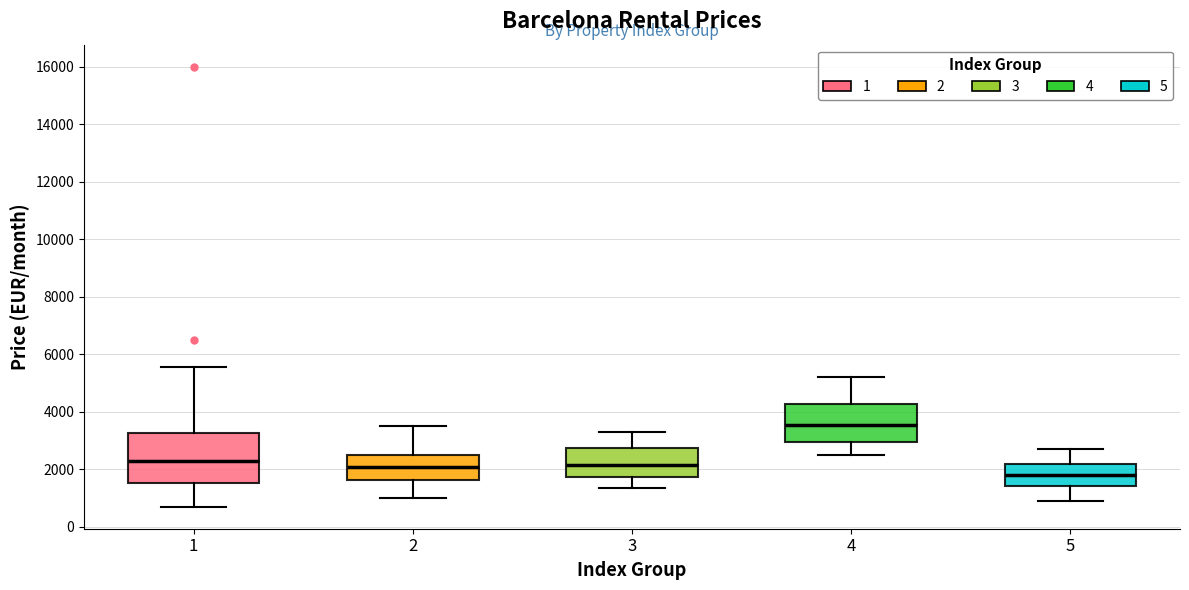

Reading left to right, transcribe this box plot: for each box, give where its median line is, the range the box spans, and where its two whiskers end, as read against the y-axis. The values are not printed on the chart, so give them approximately, as read against the axis.

1: median 2200, box 1600 to 3200, whiskers 800 to 5600
2: median 2000, box 1600 to 2400, whiskers 1000 to 3600
3: median 2200, box 1800 to 2800, whiskers 1400 to 3400
4: median 3600, box 3000 to 4200, whiskers 2600 to 5200
5: median 1800, box 1400 to 2200, whiskers 1000 to 2800